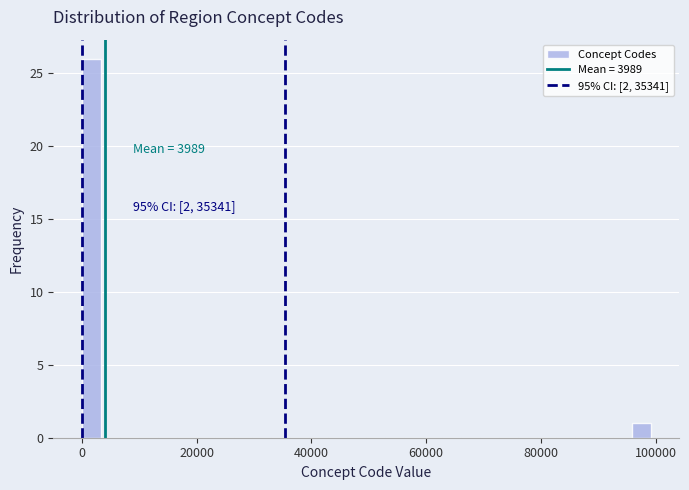

Read against the x-axis, roughly where is the centre of the tallest bar?

2000